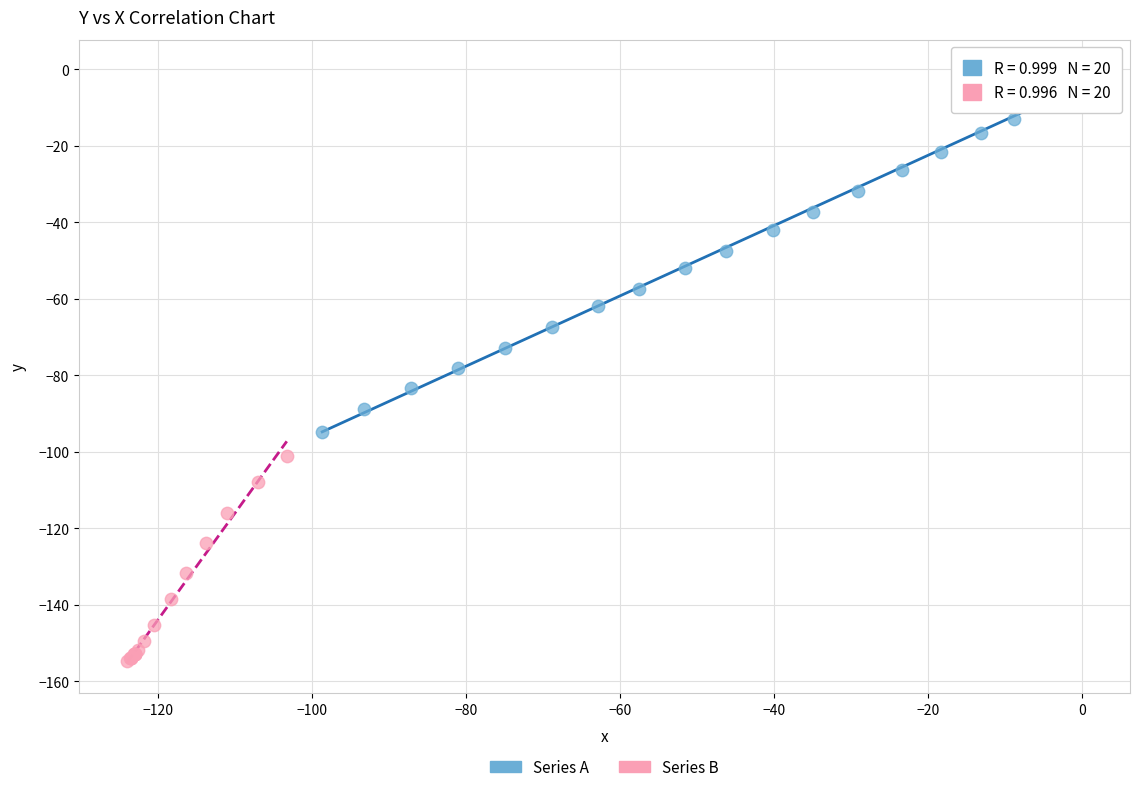

Which series contains the highest Y value?

Series A